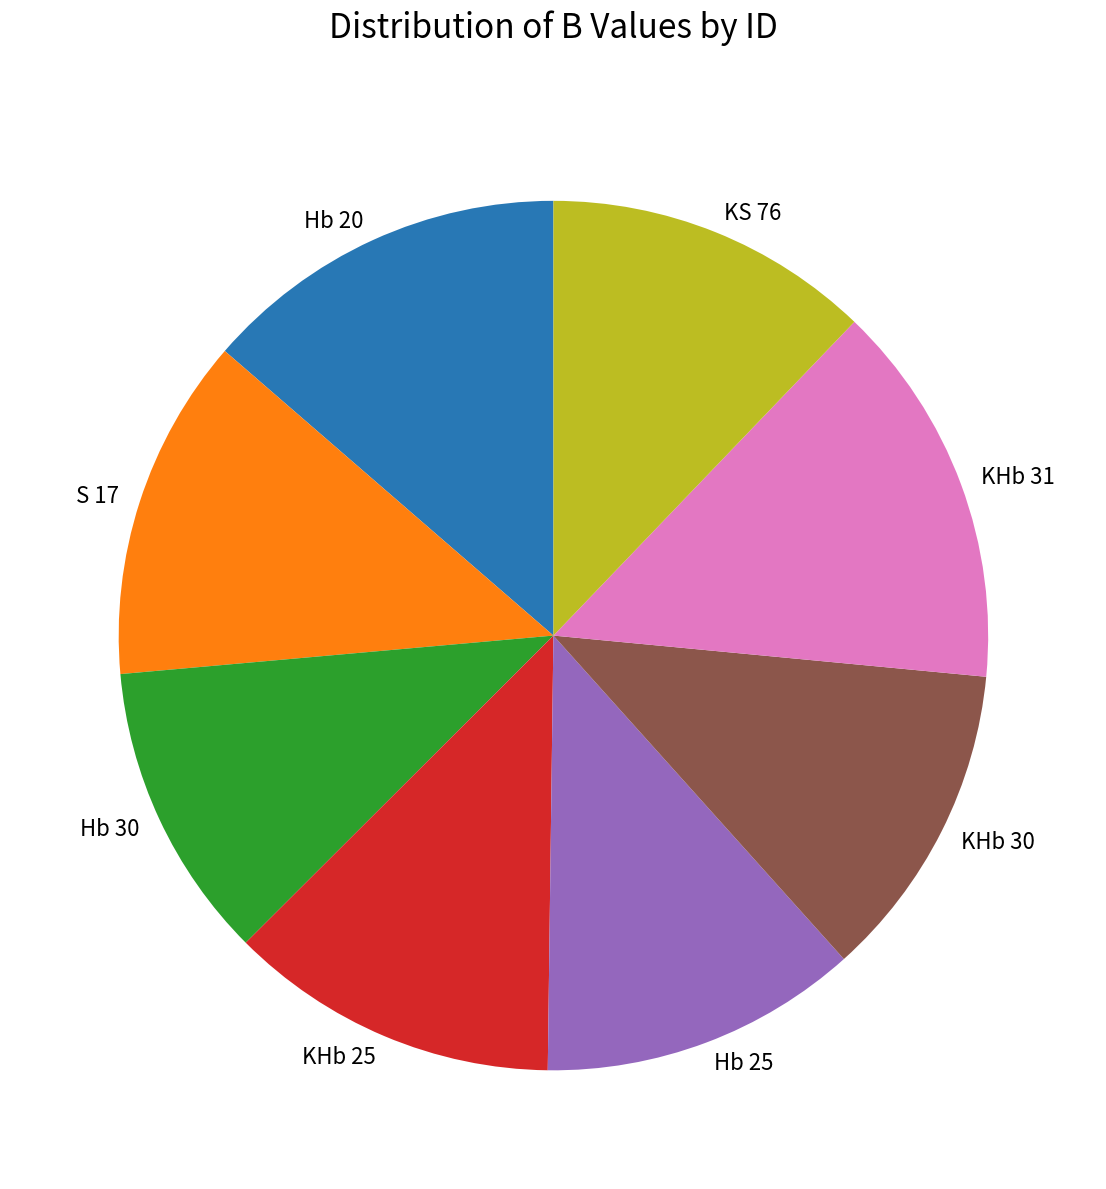

How many segments does this pie chart have?

8